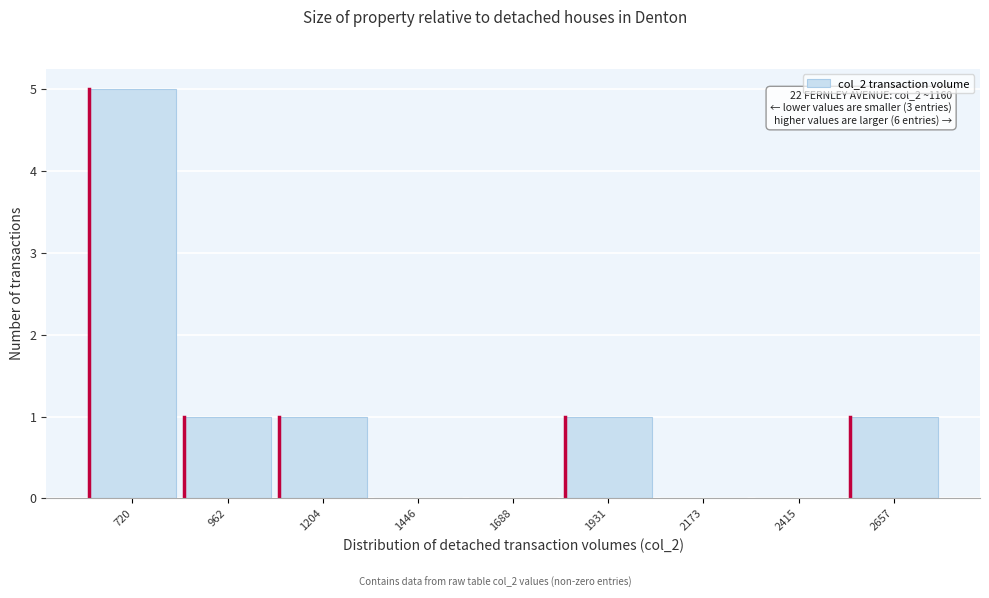

Reading right to left, list all the values displayed in this chart.

2657=1	2415=0	2173=0	1931=1	1688=0	1446=0	1204=1	962=1	720=5